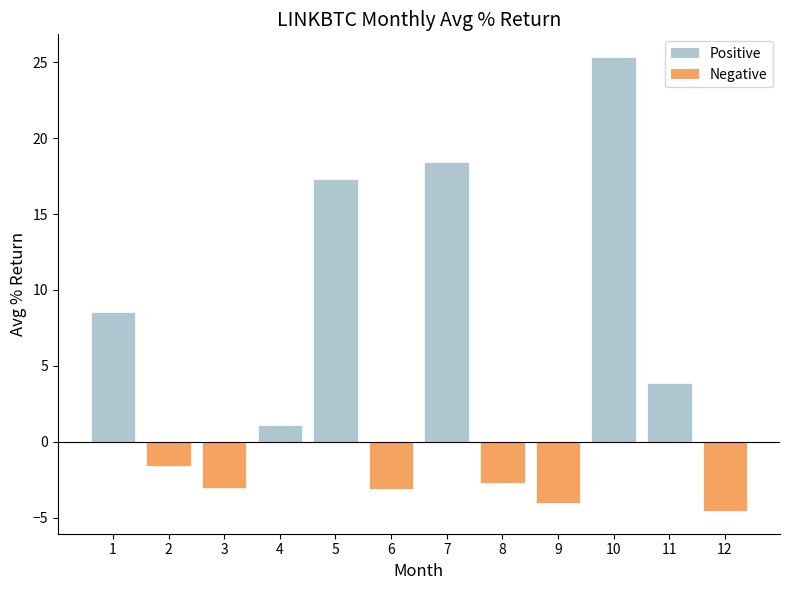

How many negative values are there?

6